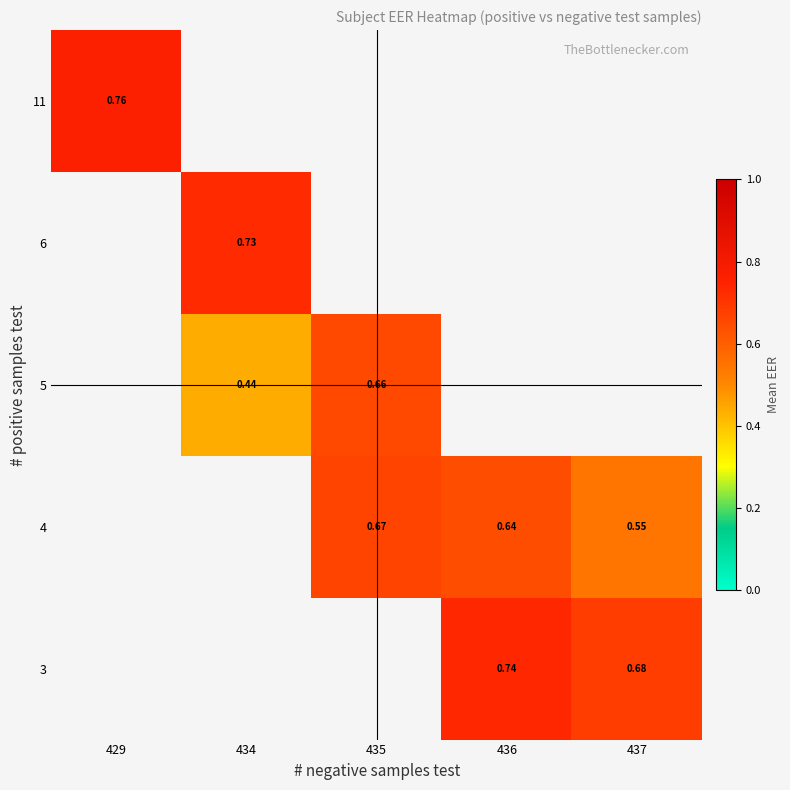

What is the spread (max minus min) of values at 437?

0.1